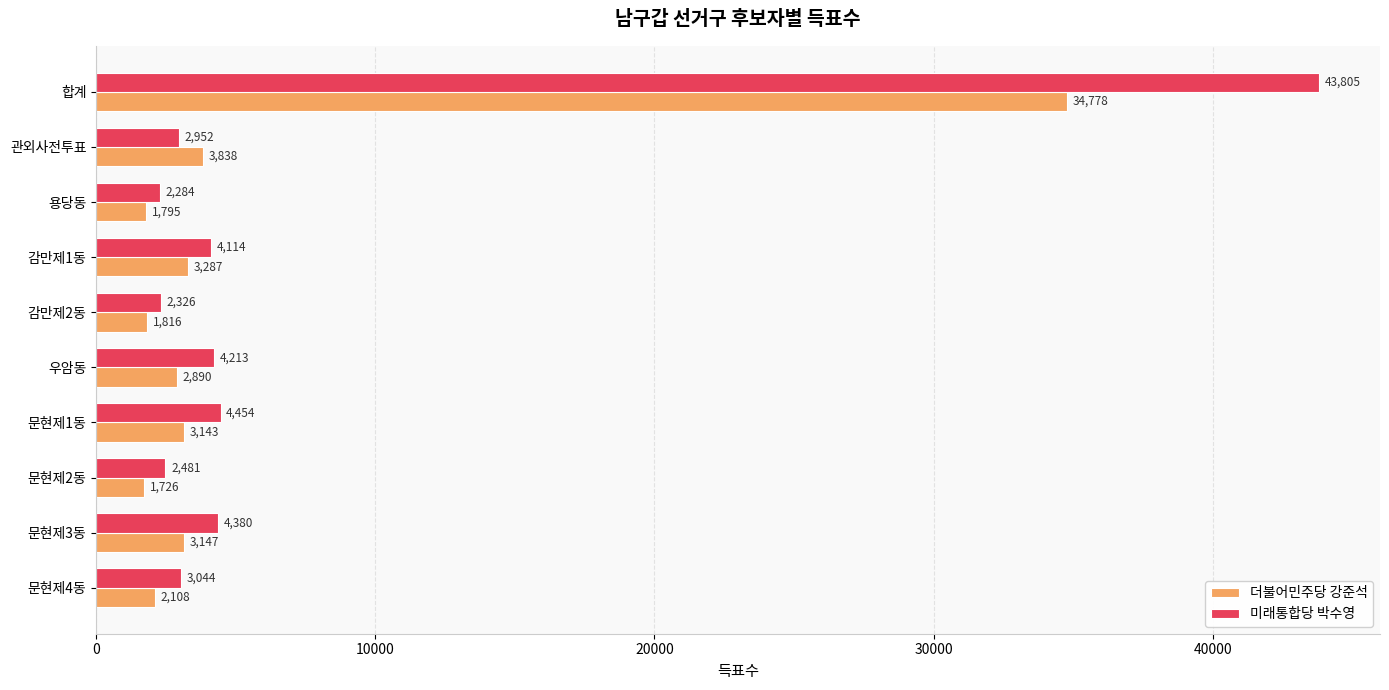

List the labels in order of 더불어민주당 강준석 value, smallest first.

문현제2동, 용당동, 감만제2동, 문현제4동, 우암동, 문현제1동, 문현제3동, 감만제1동, 관외사전투표, 합계